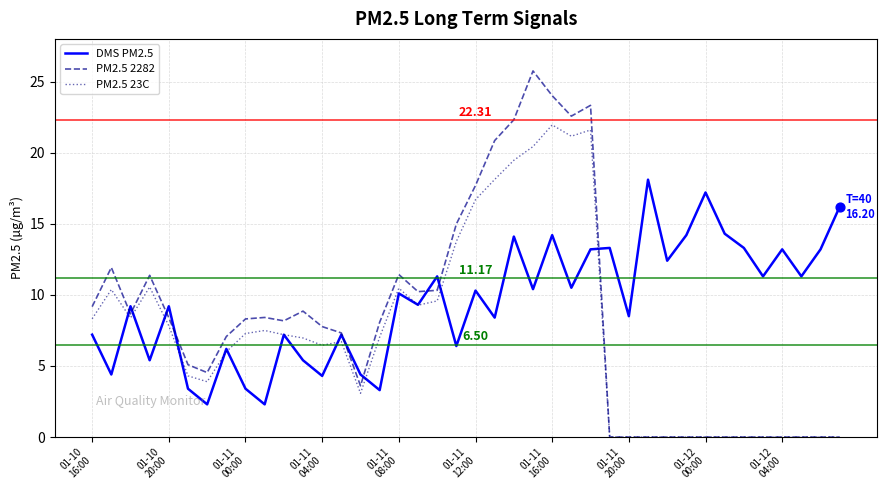

Which series has the largest range (max minus min)?

PM2.5 2282